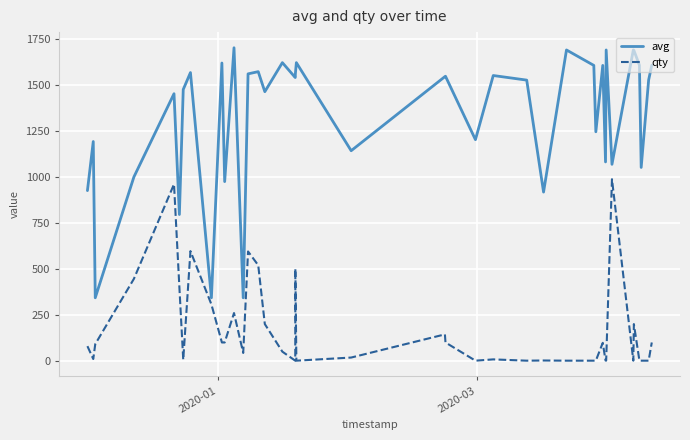

Which series has the largest total across all categories?

avg